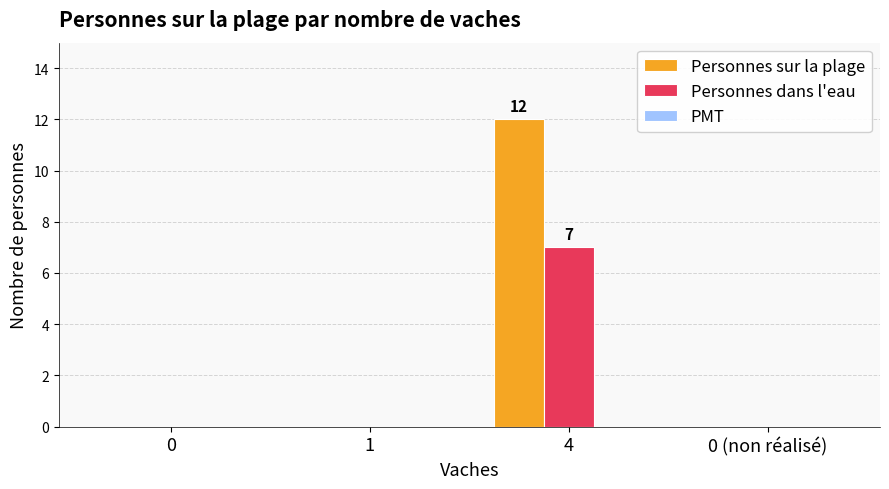

How many data points does each series have?

4